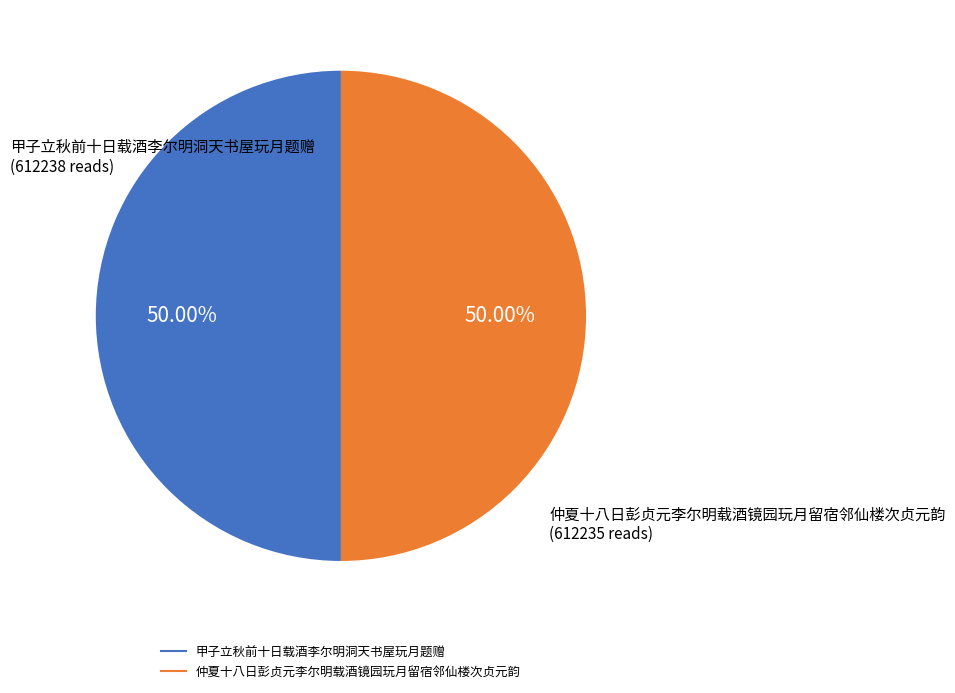

What is the ratio of the value at 仲夏十八日彭贞元李尔明载酒镜园玩月留宿邻仙楼次贞元韵 to the value at 甲子立秋前十日载酒李尔明洞天书屋玩月题赠?

1.0